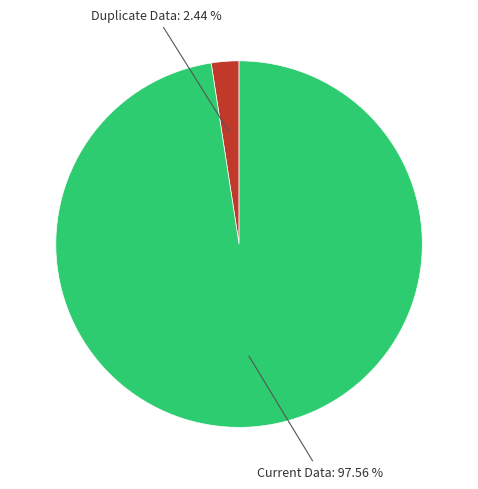

Do Duplicate Data and Current Data together represent more than half of the pie?

Yes